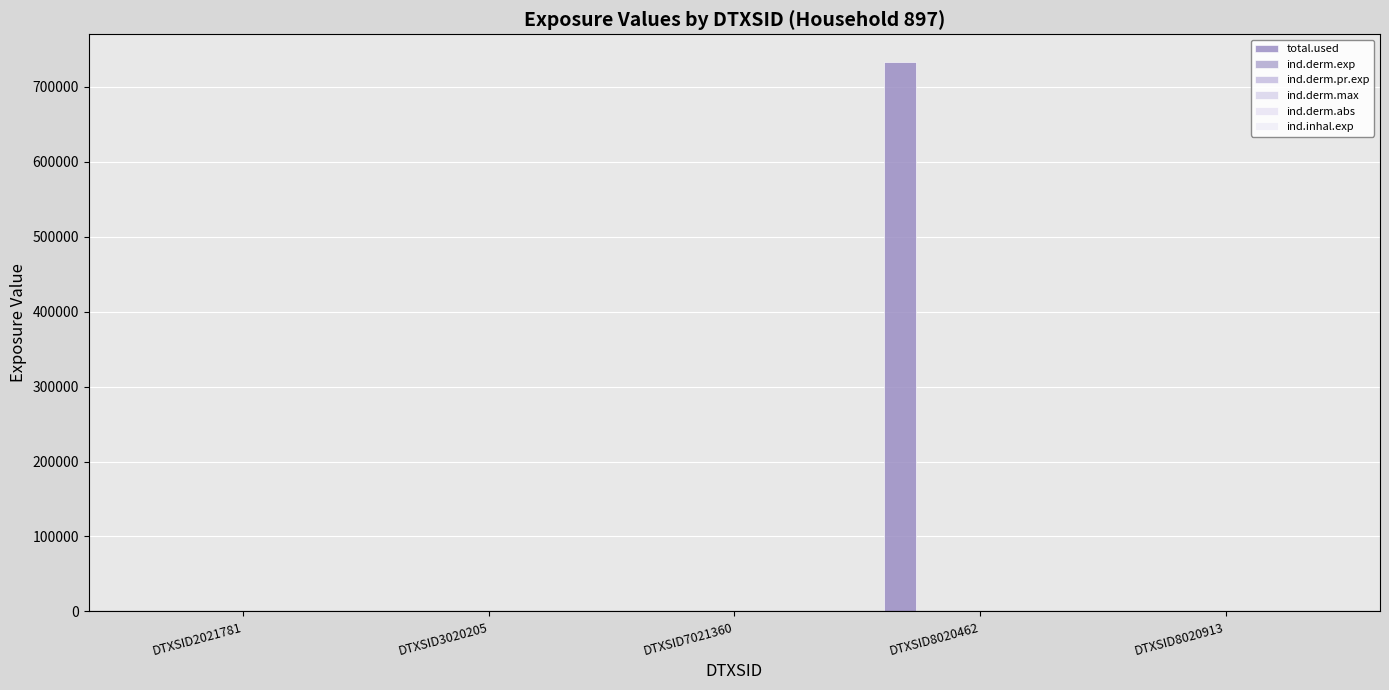

List the series in order of their peak value, highest first.

total.used, ind.derm.exp, ind.derm.pr.exp, ind.derm.abs, ind.inhal.exp, ind.derm.max